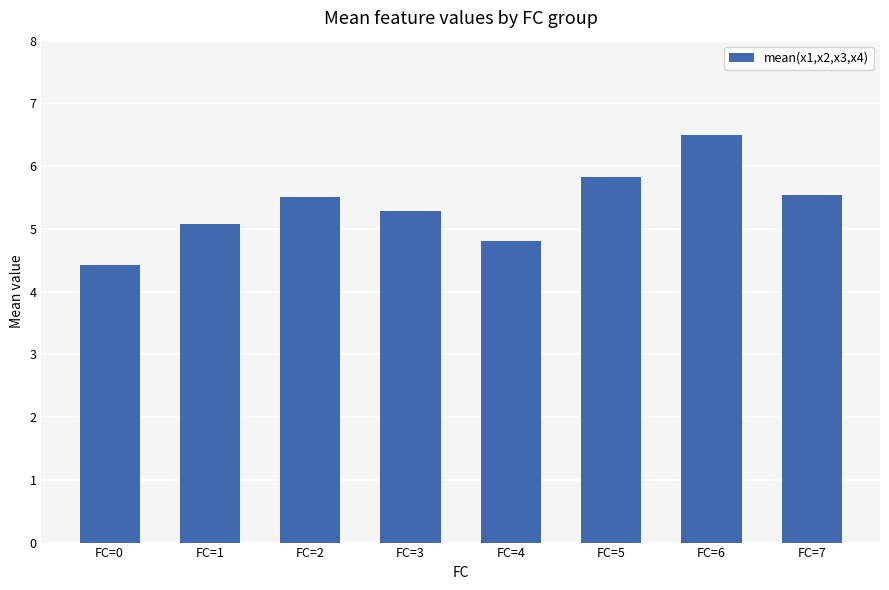

Which label corresponds to the largest value in the chart?

FC=6